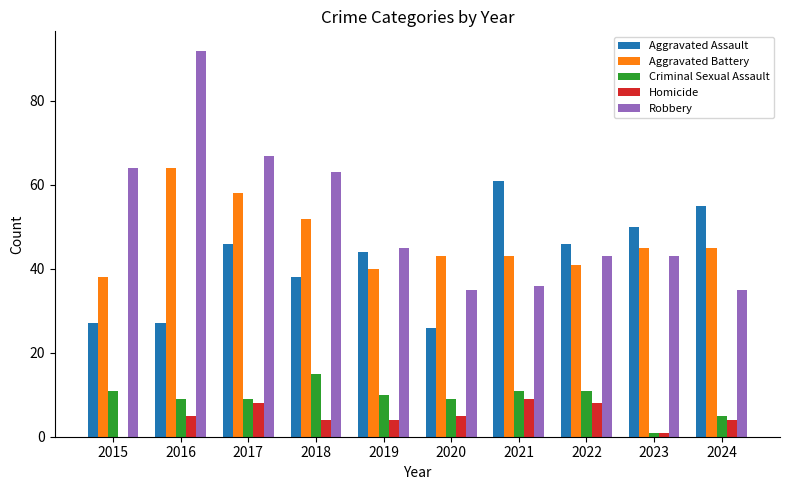

At which label does Aggravated Assault reach its peak?

2021